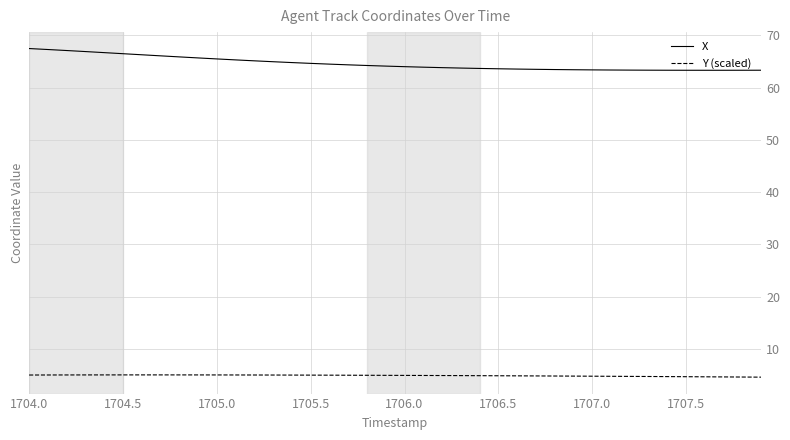

True or false: Y (scaled) and X intersect in this chart.

False